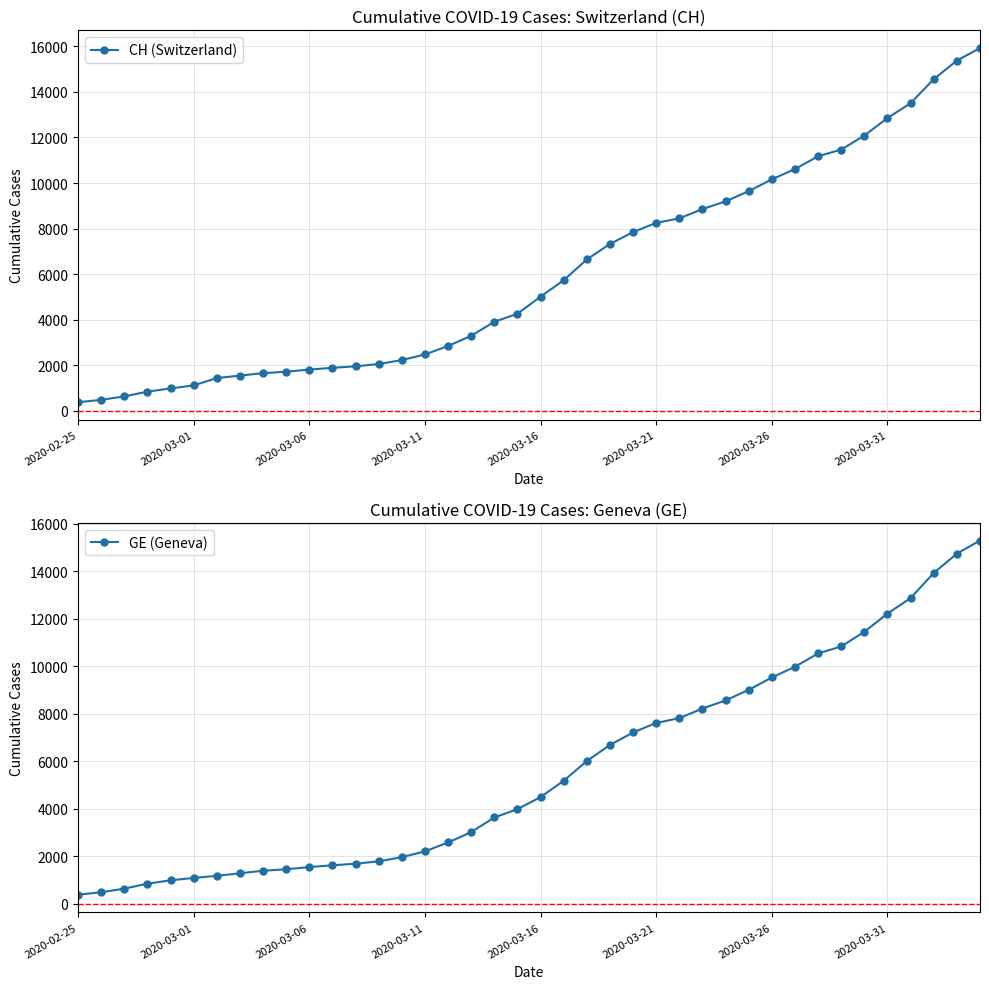

The GE (Geneva) series shows 1340 at 14. True or false?

False